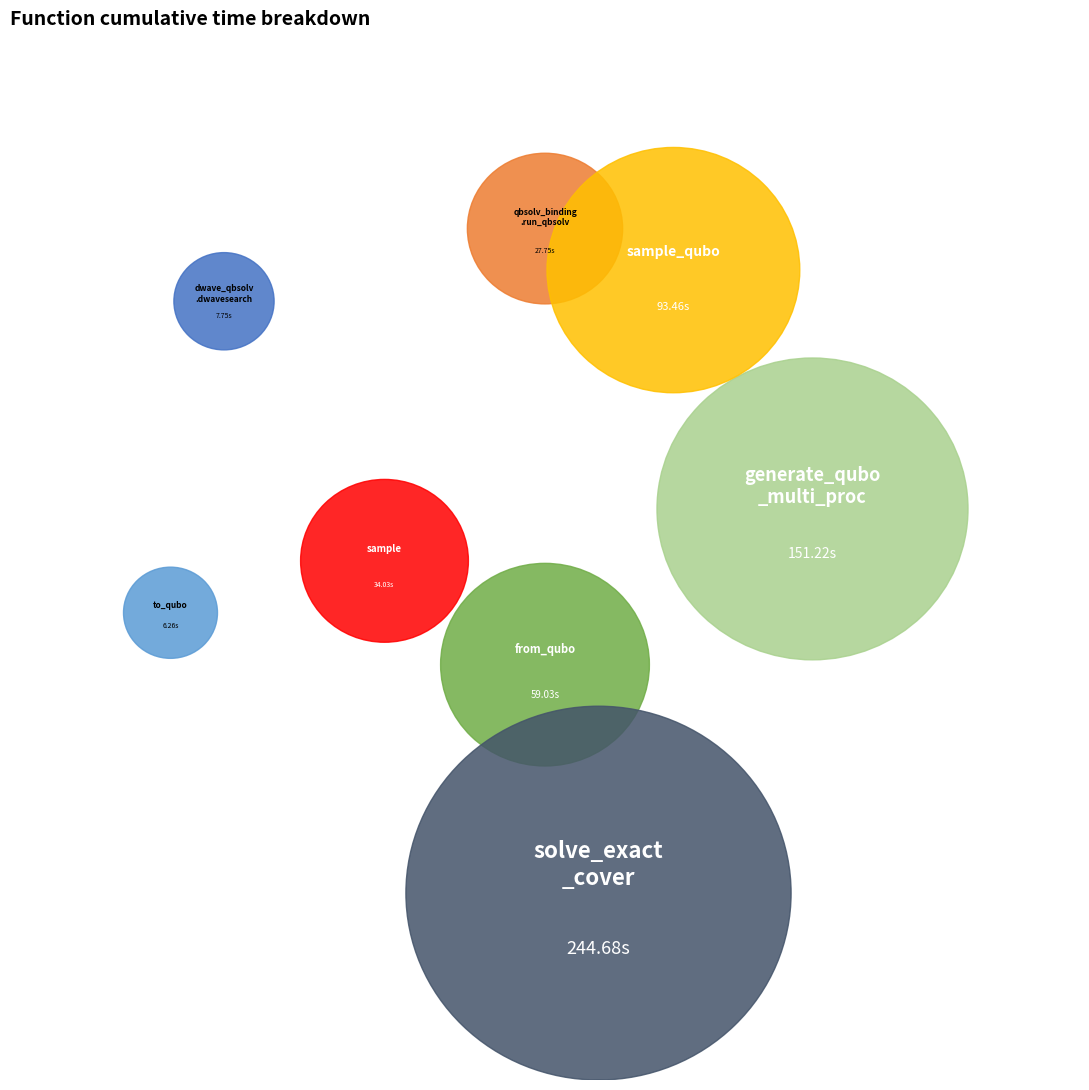

What is the ratio of the value at solve_exact_cover to the value at to_qubo?

39.1